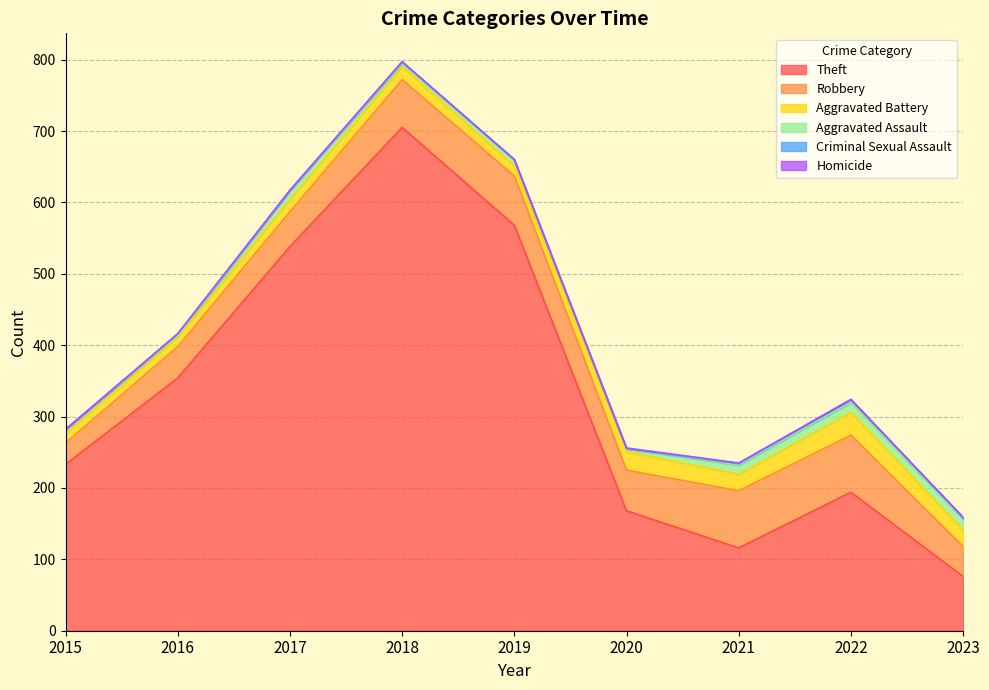

Reading left to right, what are all the values shown in this chart?

Theft: 2015=233	2016=354	2017=538	2018=705	2019=568	2020=168	2021=116	2022=194	2023=76
Robbery: 2015=30	2016=44	2017=49	2018=67	2019=69	2020=57	2021=80	2022=80	2023=42
Aggravated Battery: 2015=13	2016=13	2017=17	2018=18	2019=14	2020=26	2021=23	2022=32	2023=23
Aggravated Assault: 2015=6	2016=3	2017=12	2018=5	2019=8	2020=4	2021=13	2022=14	2023=15
Criminal Sexual Assault: 2015=0	2016=2	2017=1	2018=2	2019=1	2020=0	2021=2	2022=4	2023=2
Homicide: 2015=0	2016=0	2017=0	2018=0	2019=0	2020=1	2021=1	2022=0	2023=1